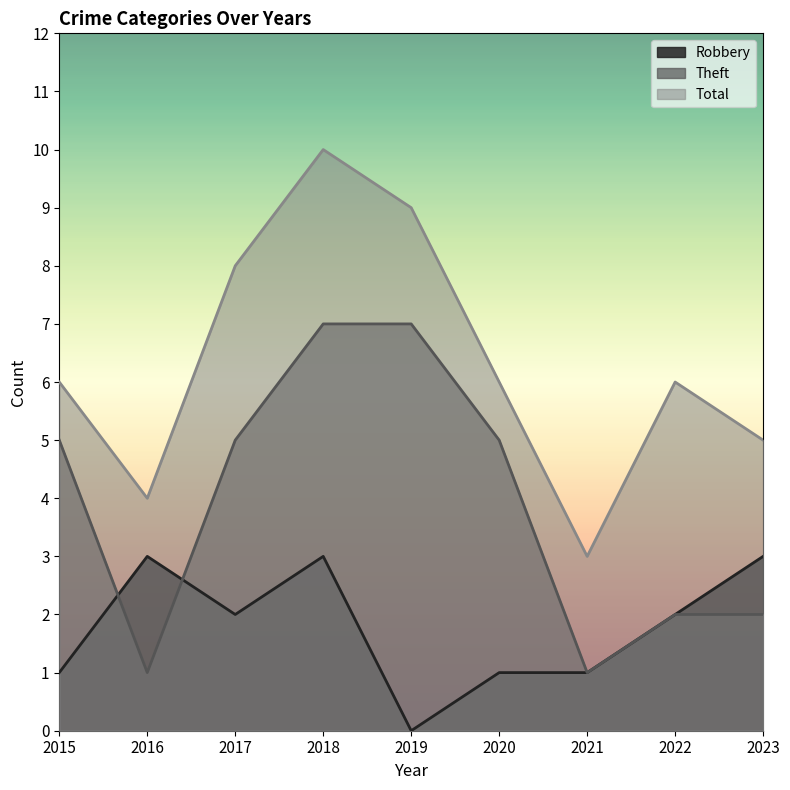

Which category has the lowest value in the Total series?

2021